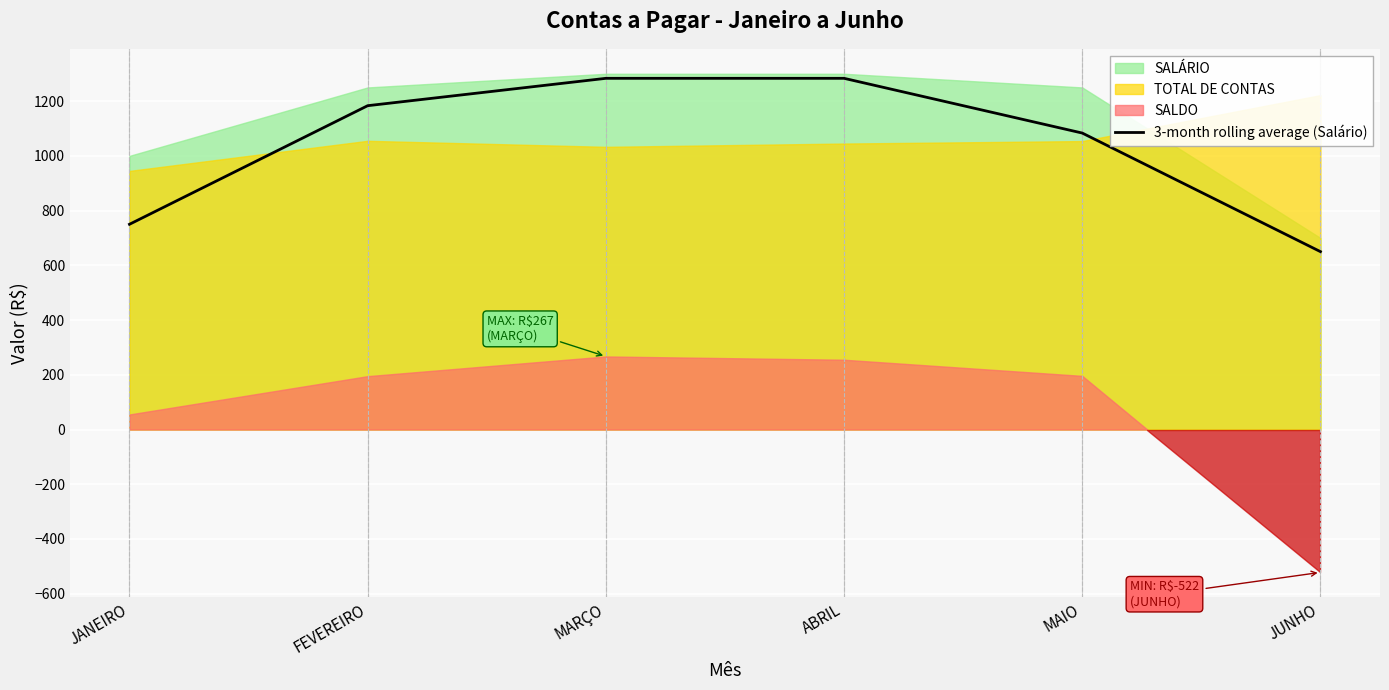

True or false: the data shows 1083.3 at MAIO.

True